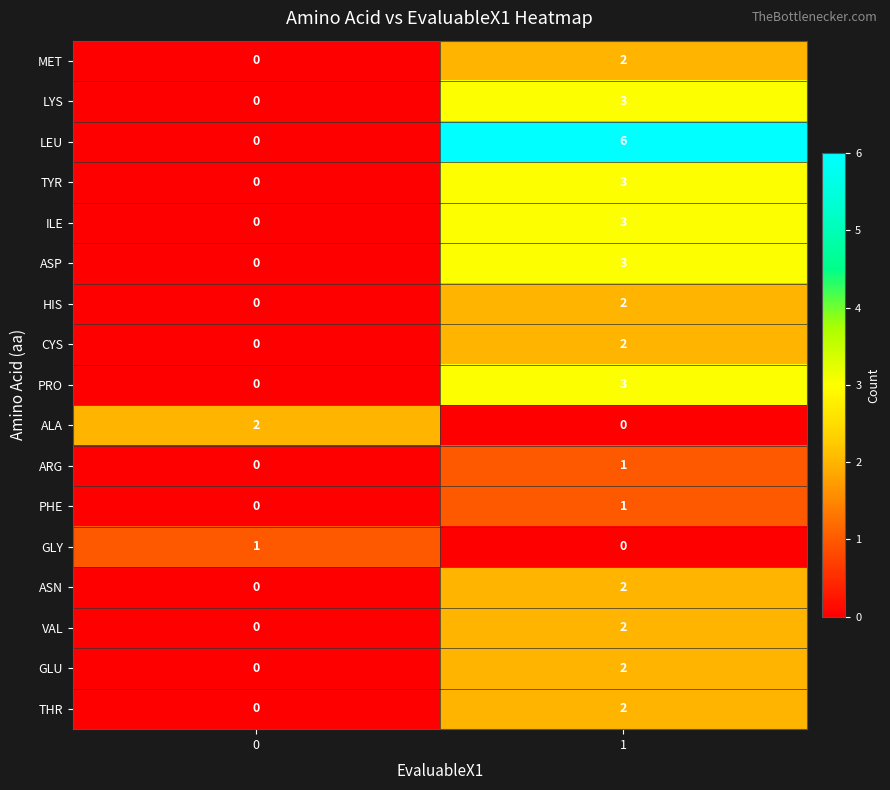

What is the total value across all series at 1?

37